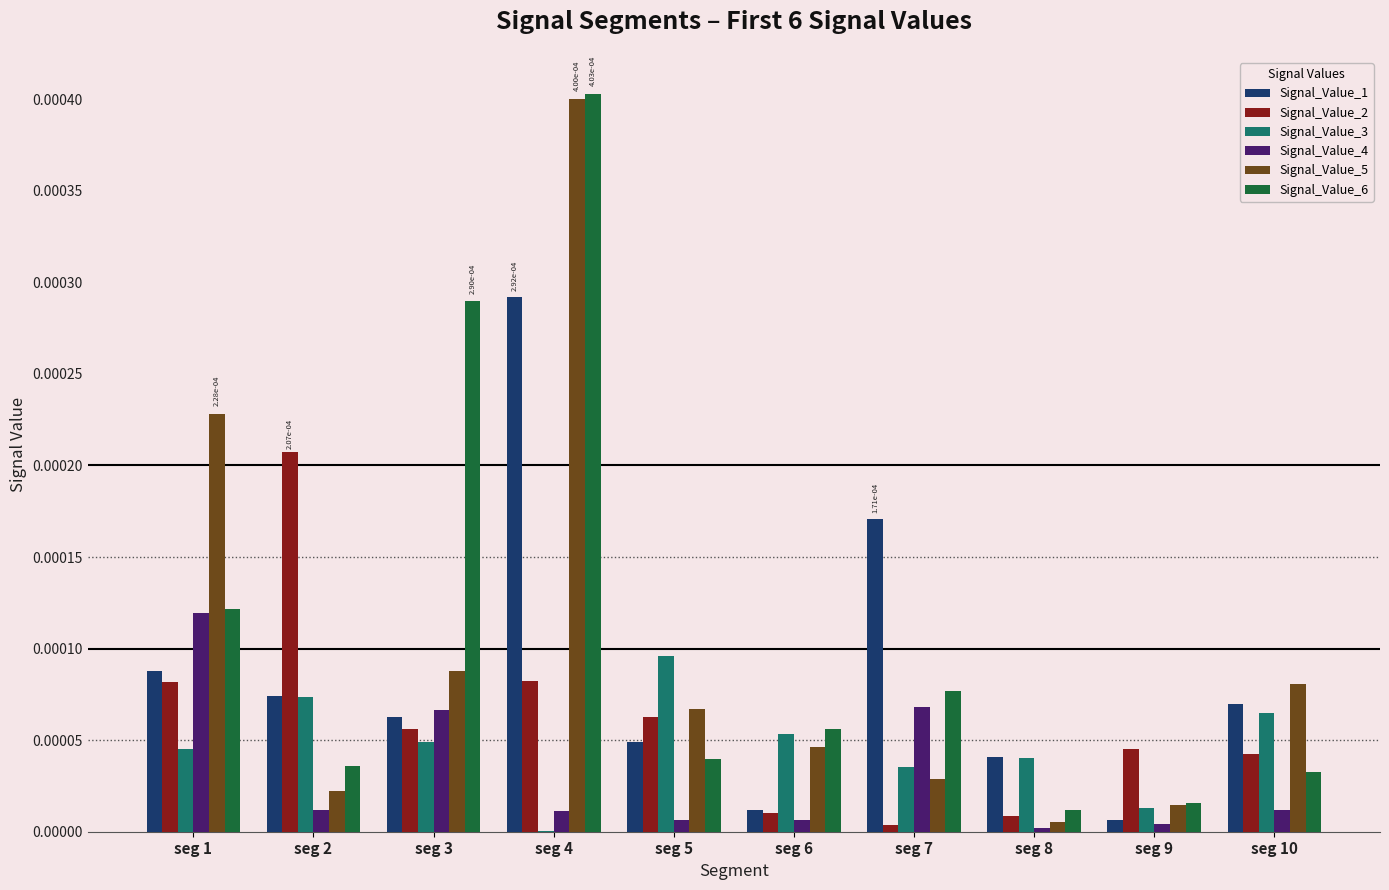

The Signal_Value_1 series shows 0.0 at seg 2. True or false?

True